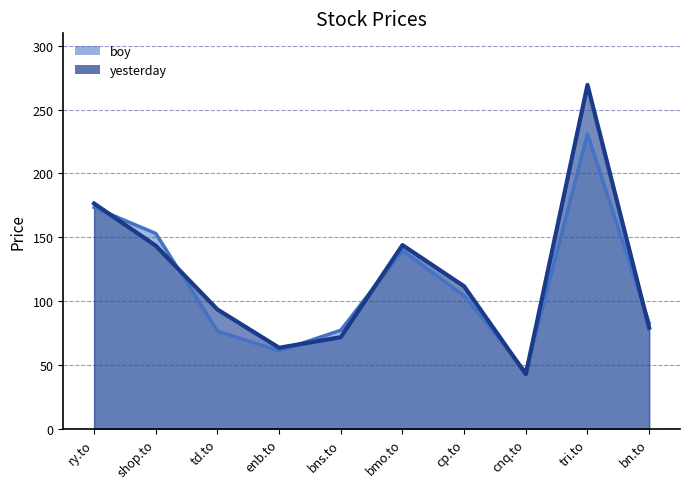

Reading left to right, transcribe all the data shown in this chart.

boy: ry.to=173.3	shop.to=153.0	td.to=76.5	enb.to=61.0	bns.to=77.2	bmo.to=139.6	cp.to=104.1	cnq.to=44.4	tri.to=230.8	bn.to=82.6
yesterday: ry.to=176.4	shop.to=143.3	td.to=93.4	enb.to=63.5	bns.to=71.7	bmo.to=143.9	cp.to=111.6	cnq.to=42.8	tri.to=269.3	bn.to=79.1